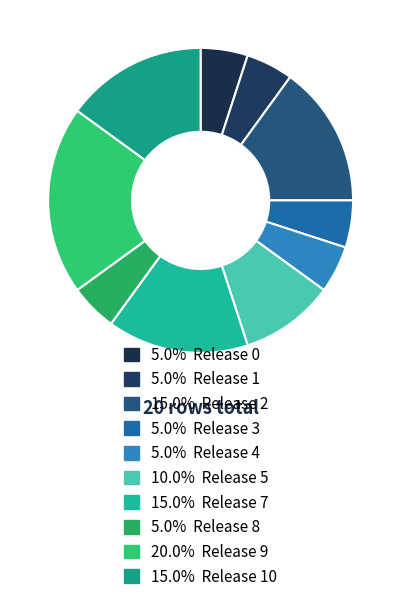

How many slices are in this pie chart?

10